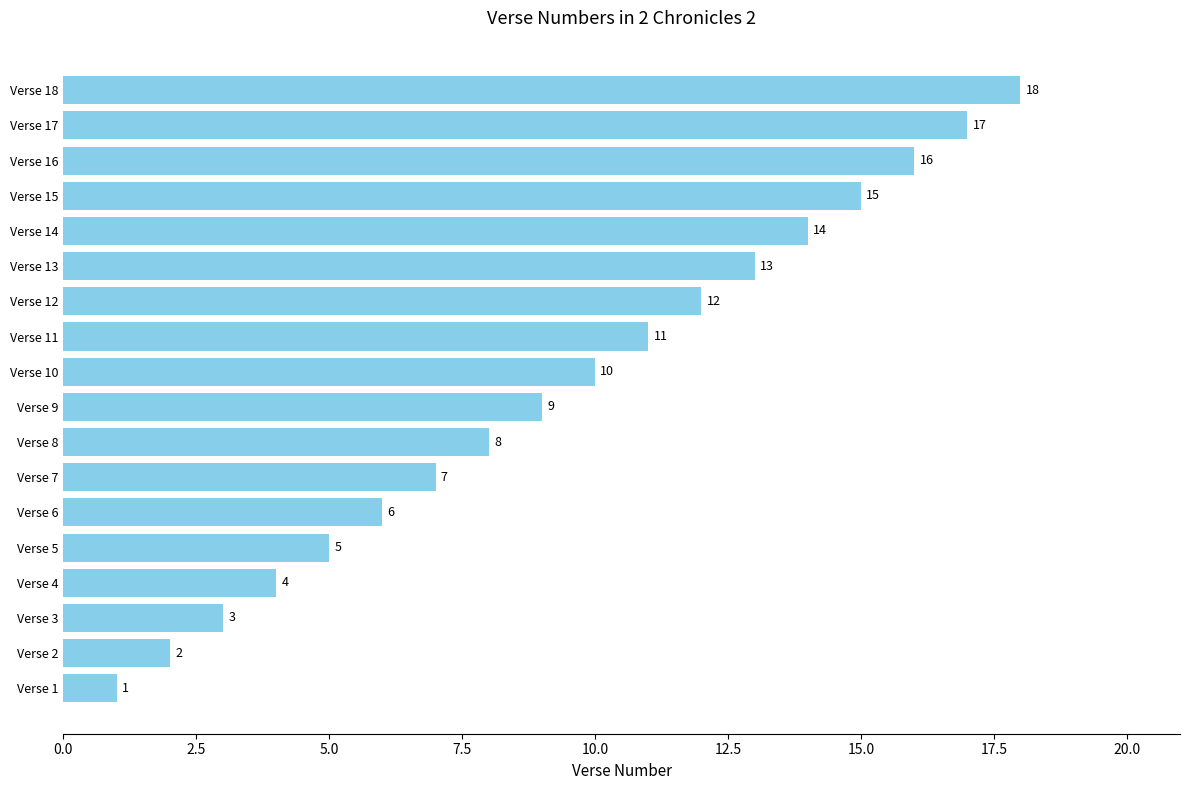

What is the difference between the maximum and minimum values?

17